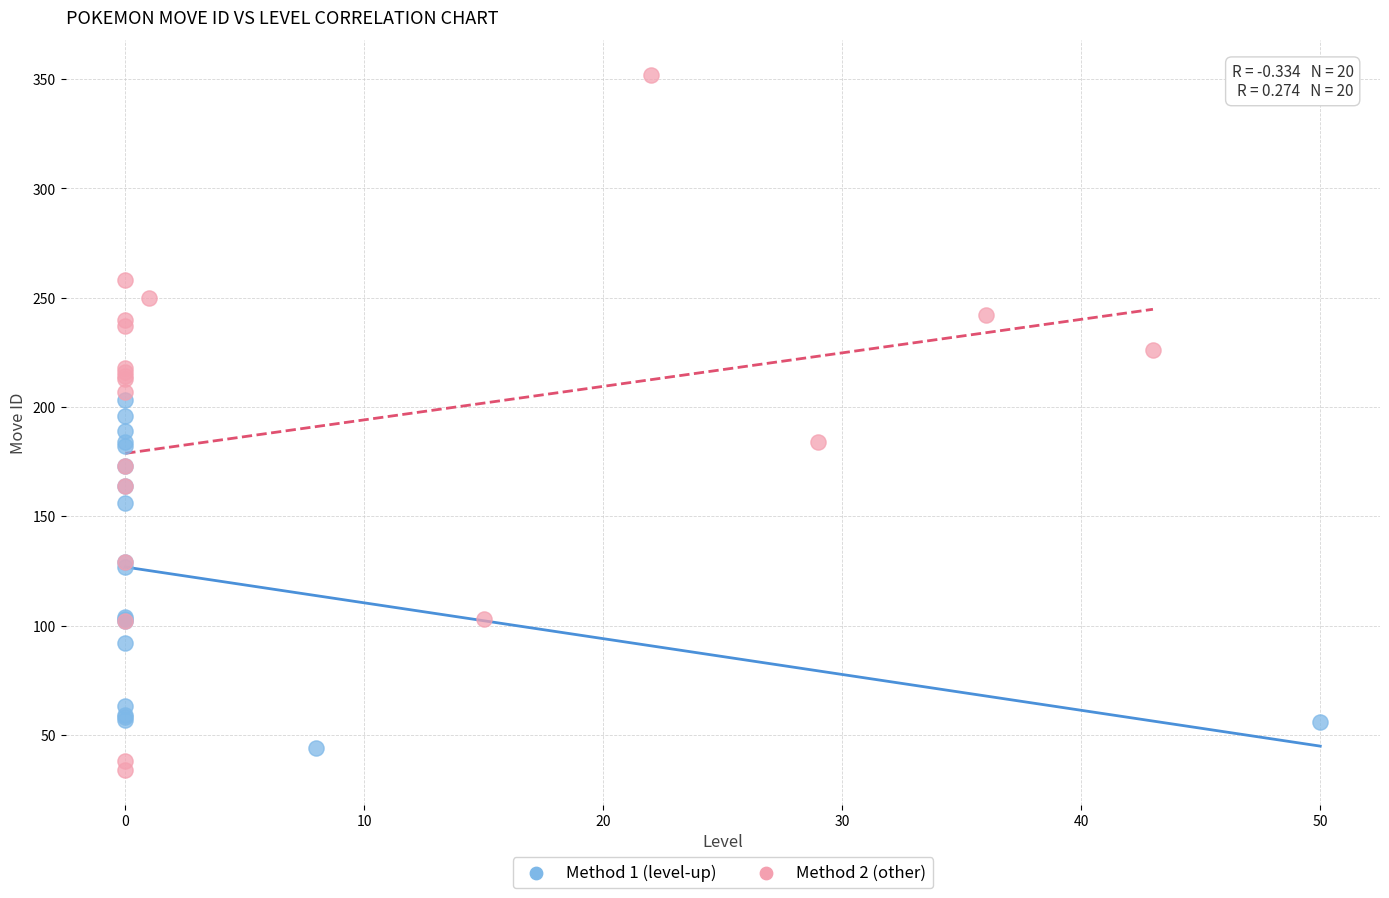

Which series has the widest spread of Y values?

Method 2 (other)